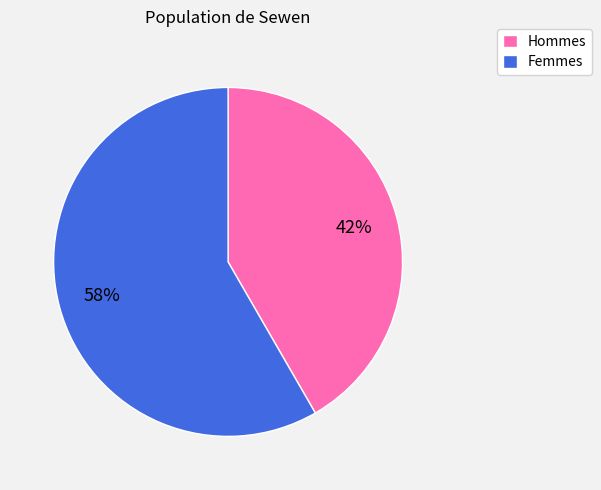

To the nearest percent, what is the combined percentage of Femmes and Hommes?

100%